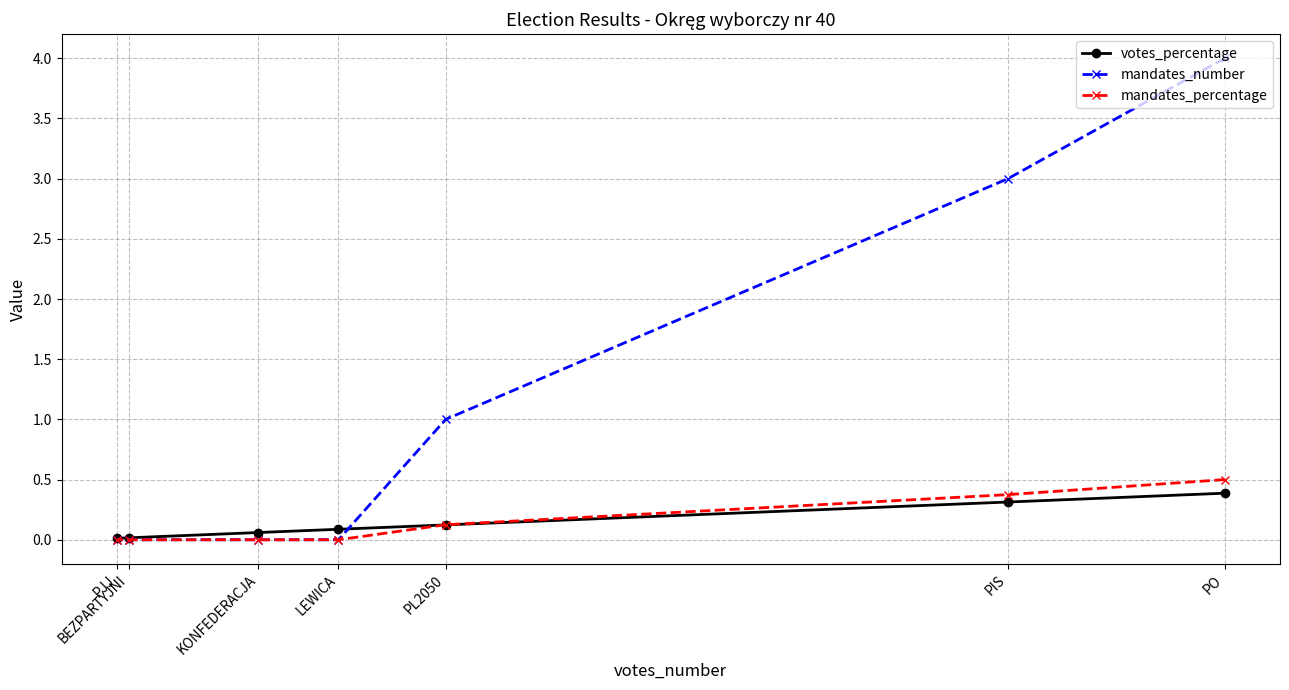

What is the difference between the highest and lowest values at LEWICA?

0.1